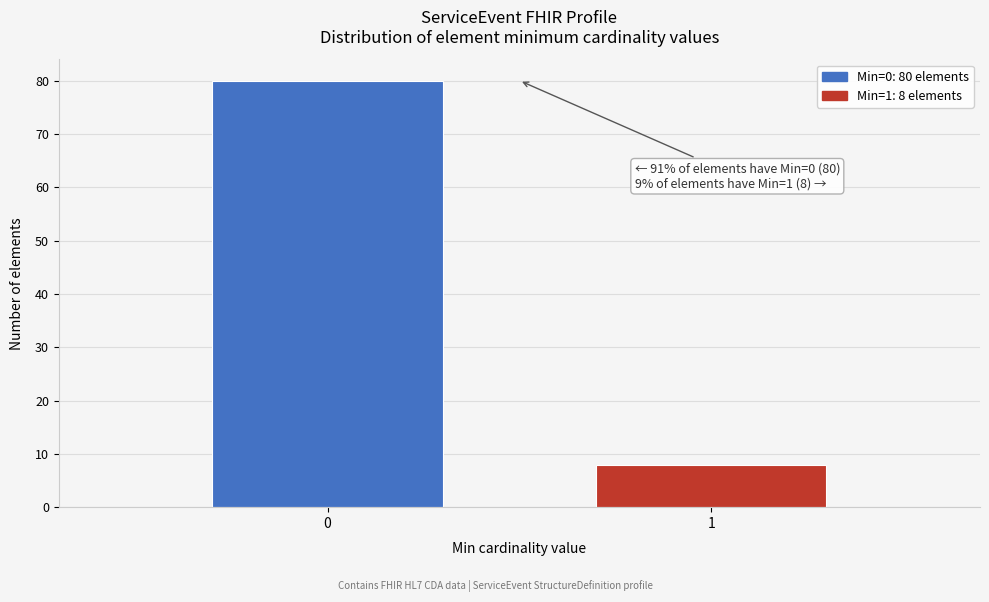

Reading left to right, extract all data points from this chart.

0=80	1=8